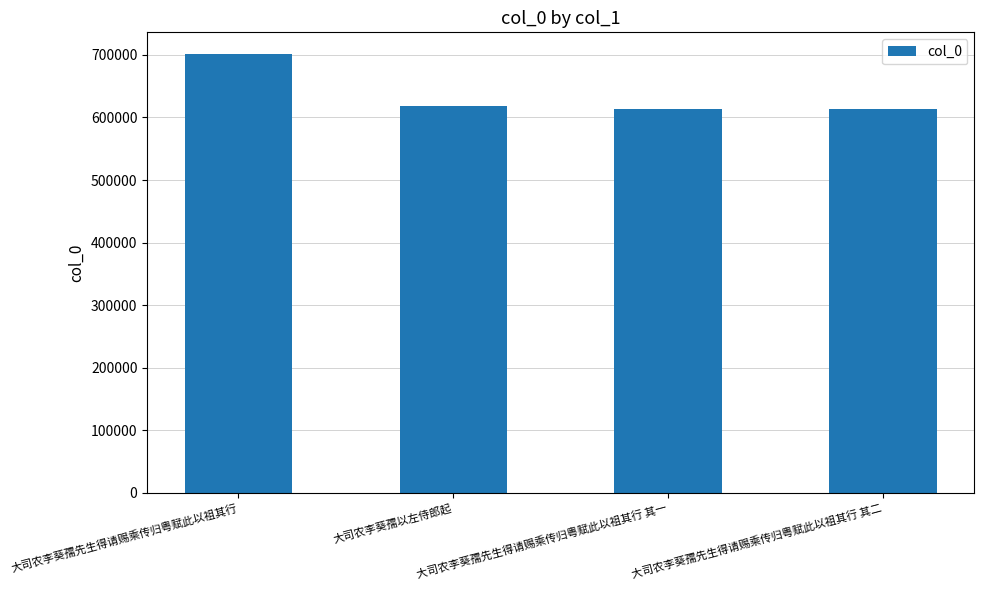

Does the chart contain stacked bars?

No